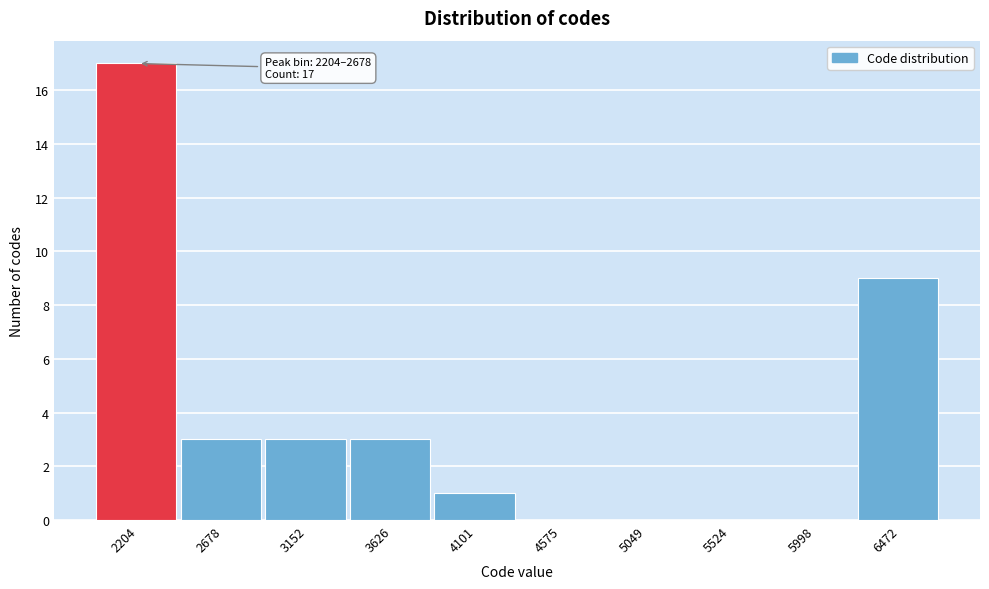

Reading right to left, extract all data points from this chart.

6472=9	5998=0	5524=0	5049=0	4575=0	4101=1	3626=3	3152=3	2678=3	2204=17